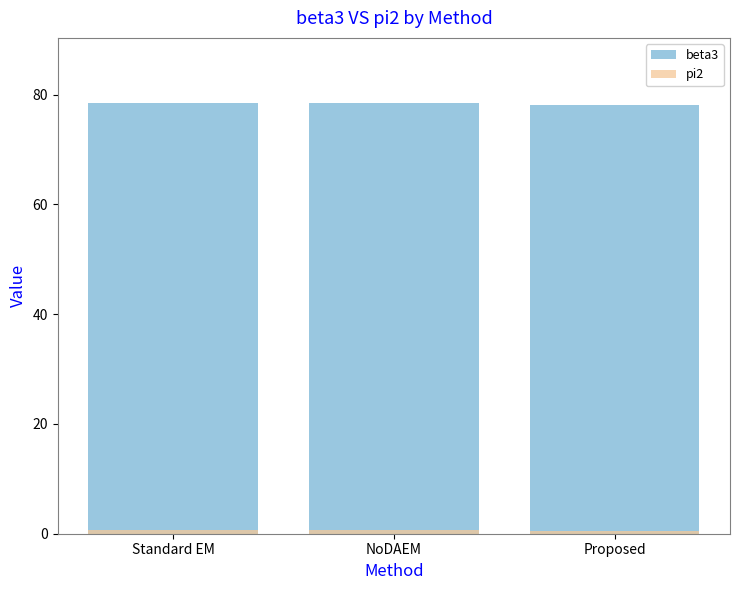

At which category does the chart reach its minimum across all series?

Proposed